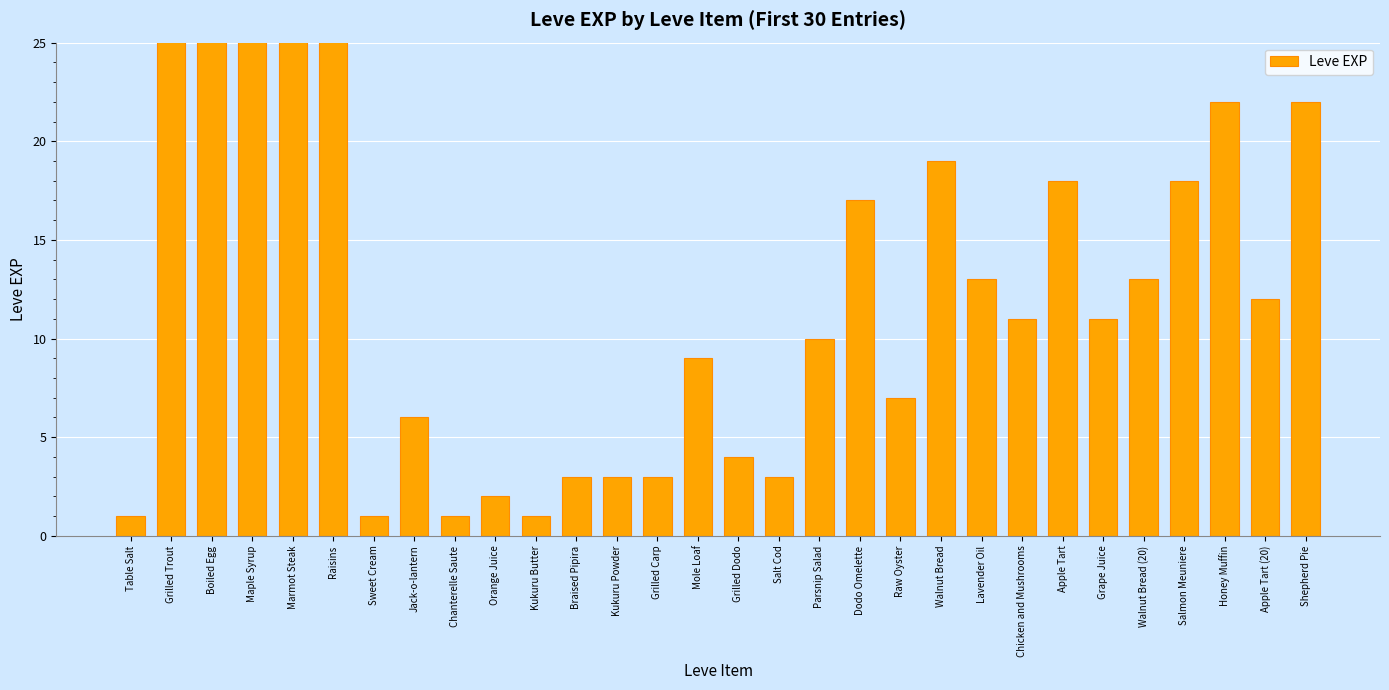

Where is the data nearest to the value 450?

Maple Syrup